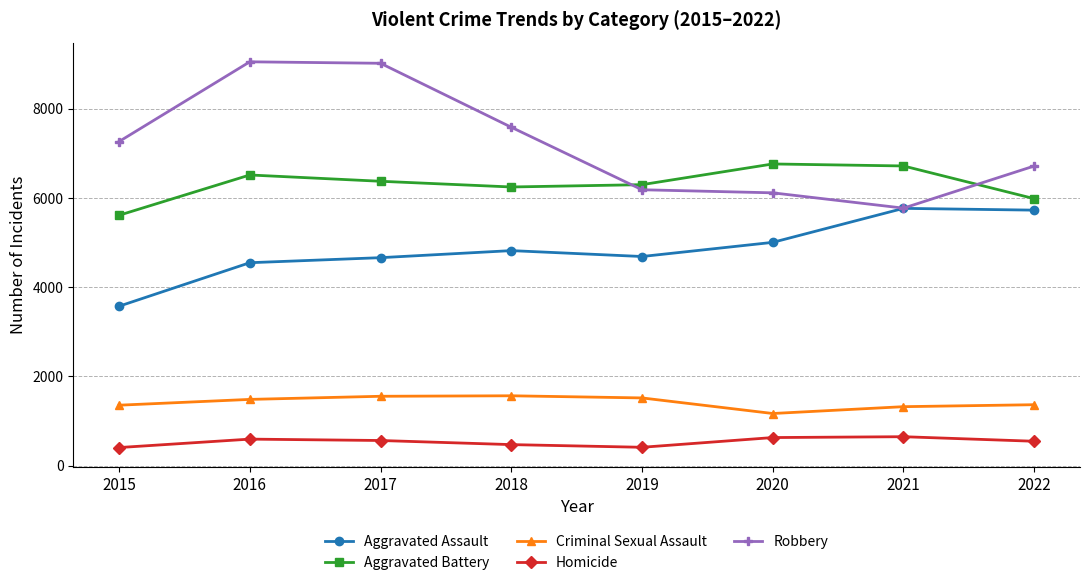

What is the maximum value shown in the chart?

9051